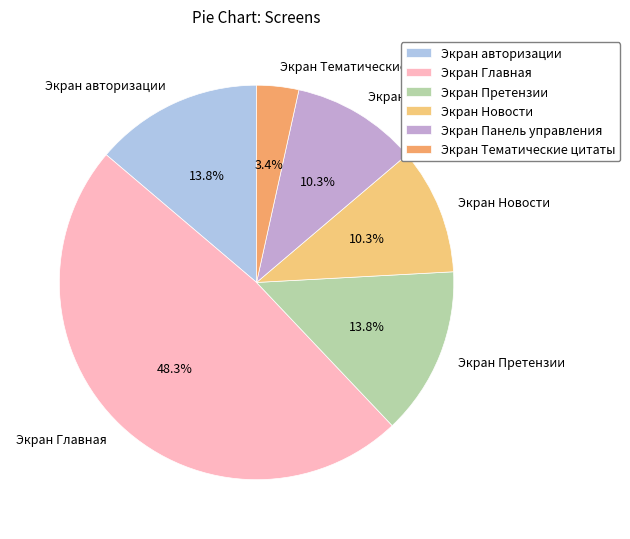

Does Экран Главная represent more than half of the total?

No